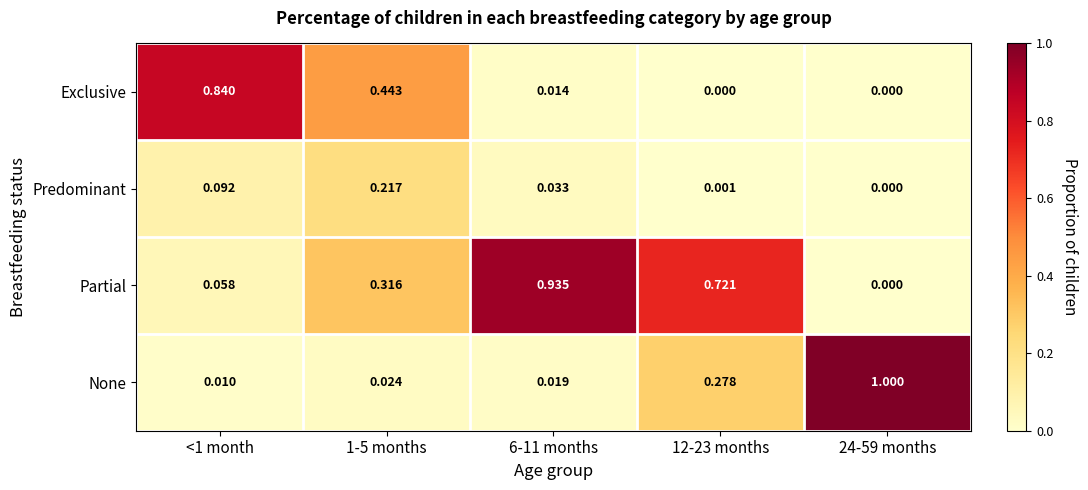

Which series has the largest total across all categories?

Partial